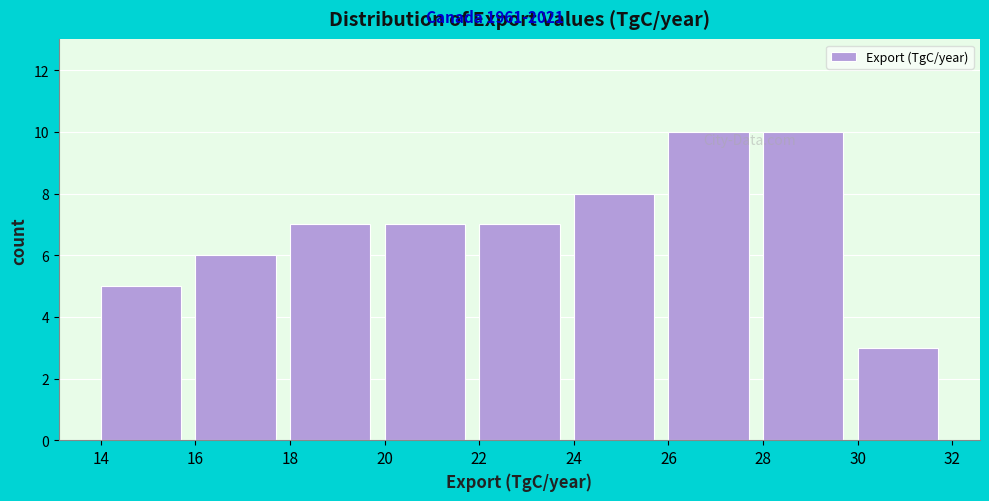

Reading left to right, list every bar in this chart as the range it spans on the x-axis followed by its height. The values are not printed on the chart, so give them approximately, as read against the axis.

14 to 16: 5
16 to 18: 6
18 to 20: 7
20 to 22: 7
22 to 24: 7
24 to 26: 8
26 to 28: 10
28 to 30: 10
30 to 32: 3